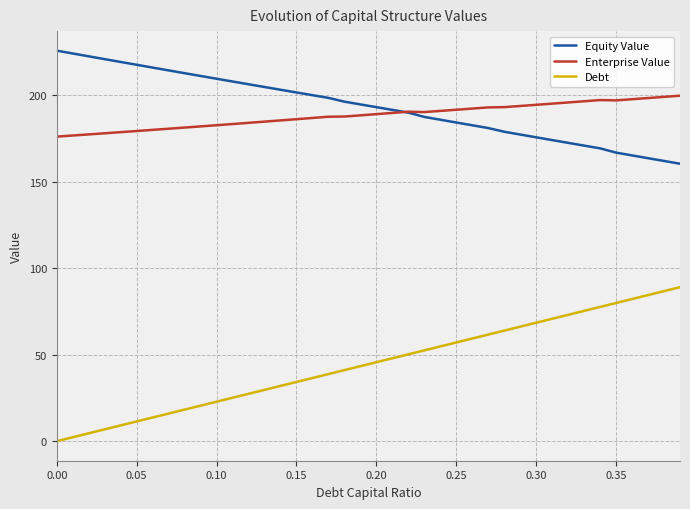

Does the chart display data point markers on the line(s)?

No